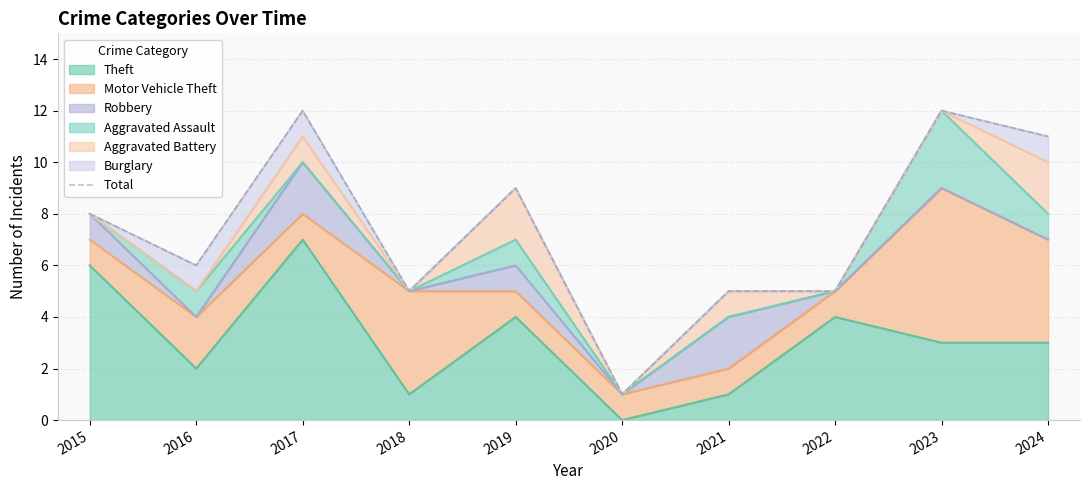

What is the value of the 3rd point from the left?

12